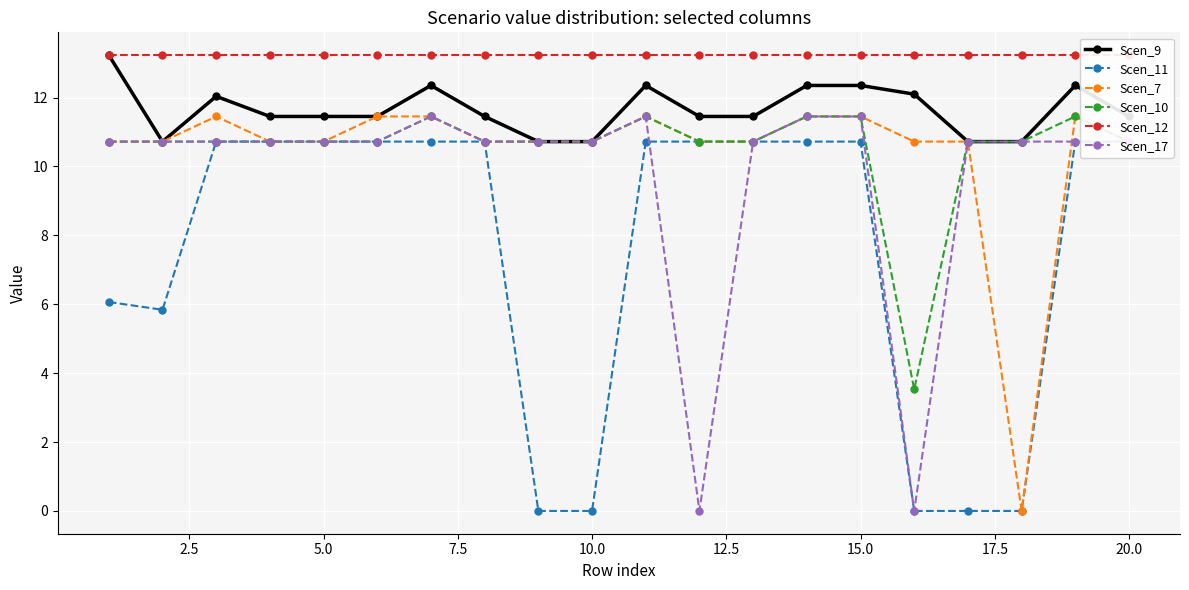

Count the number of categories in the chart.

20